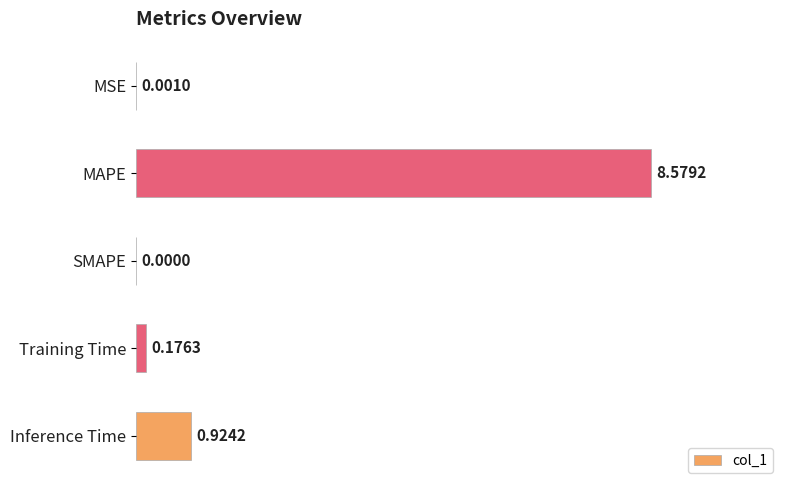

What is the sum of all values?

9.7